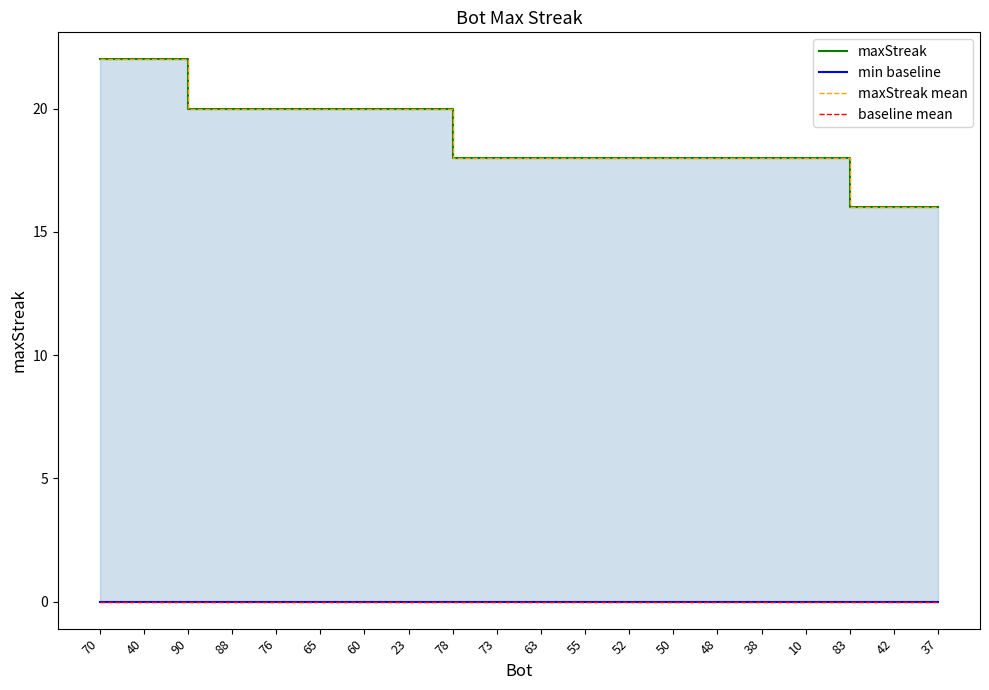

What is the label of the 9th point from the right?

55